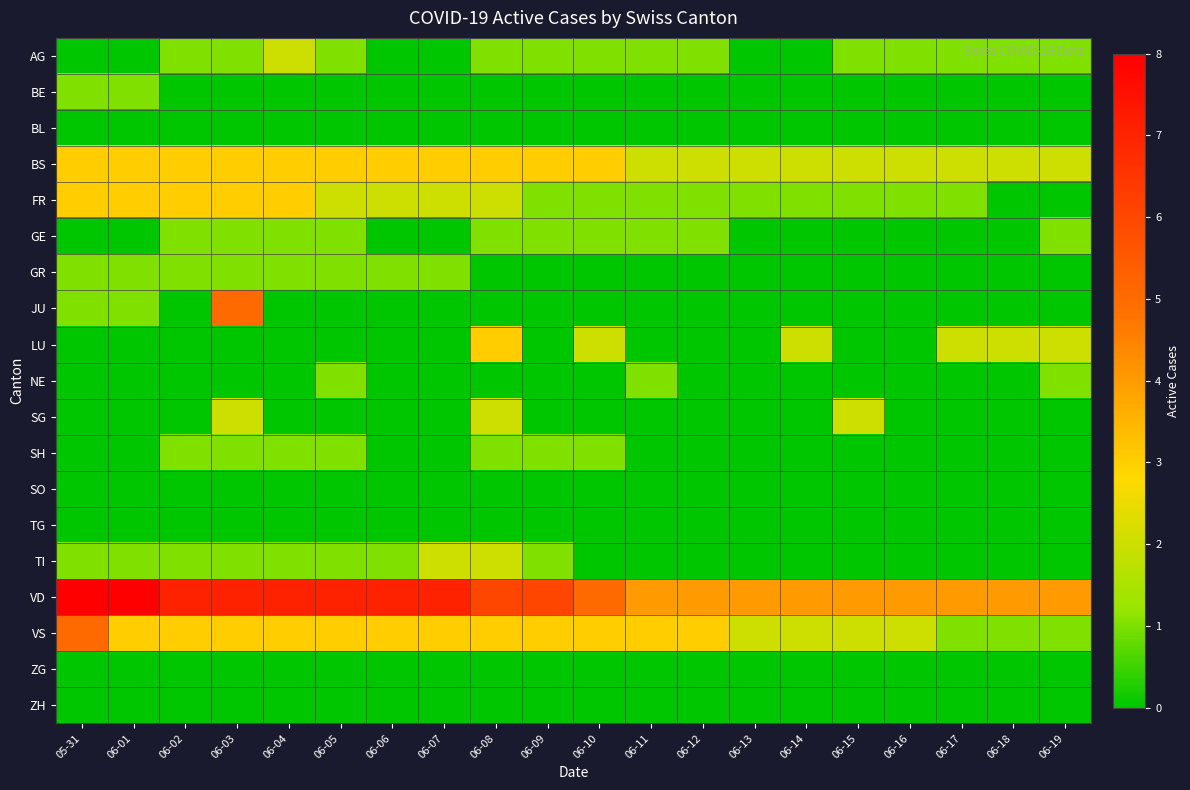

At which category is the sum across all series the highest?

06-03